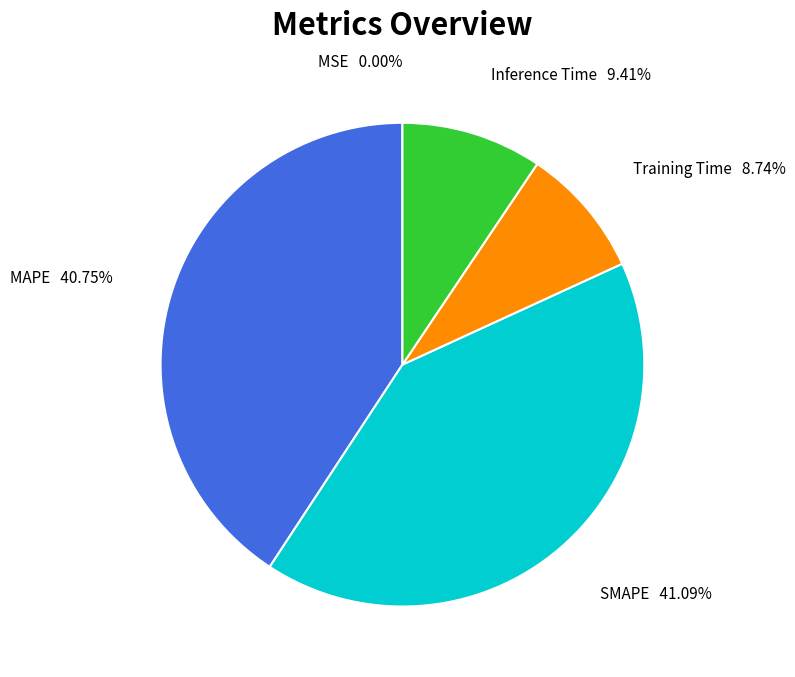

Is the sum of Training Time and Inference Time greater than half?

No